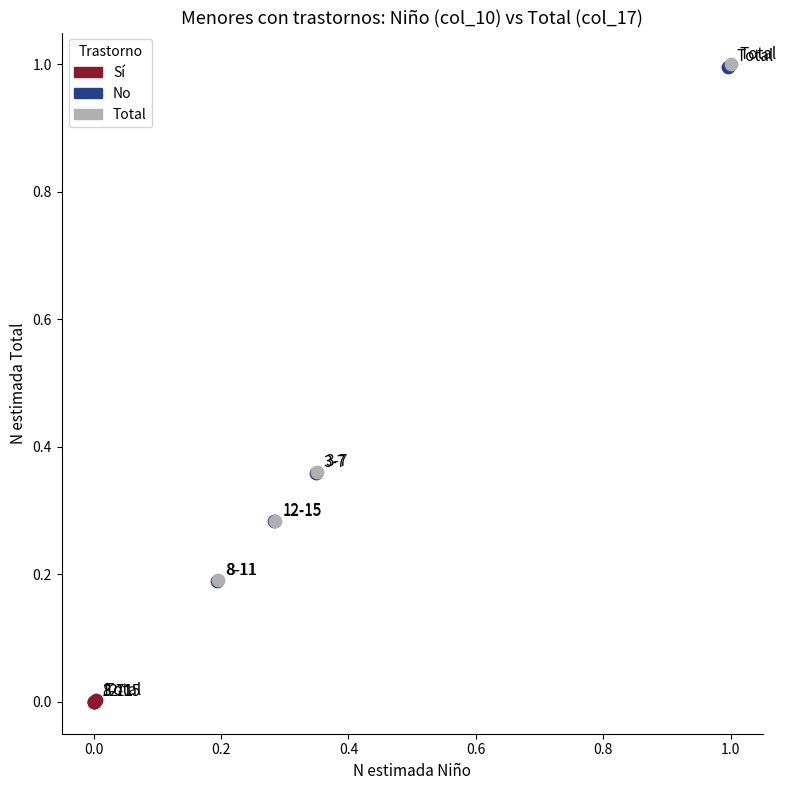

Which series has the widest spread of Y values?

Total